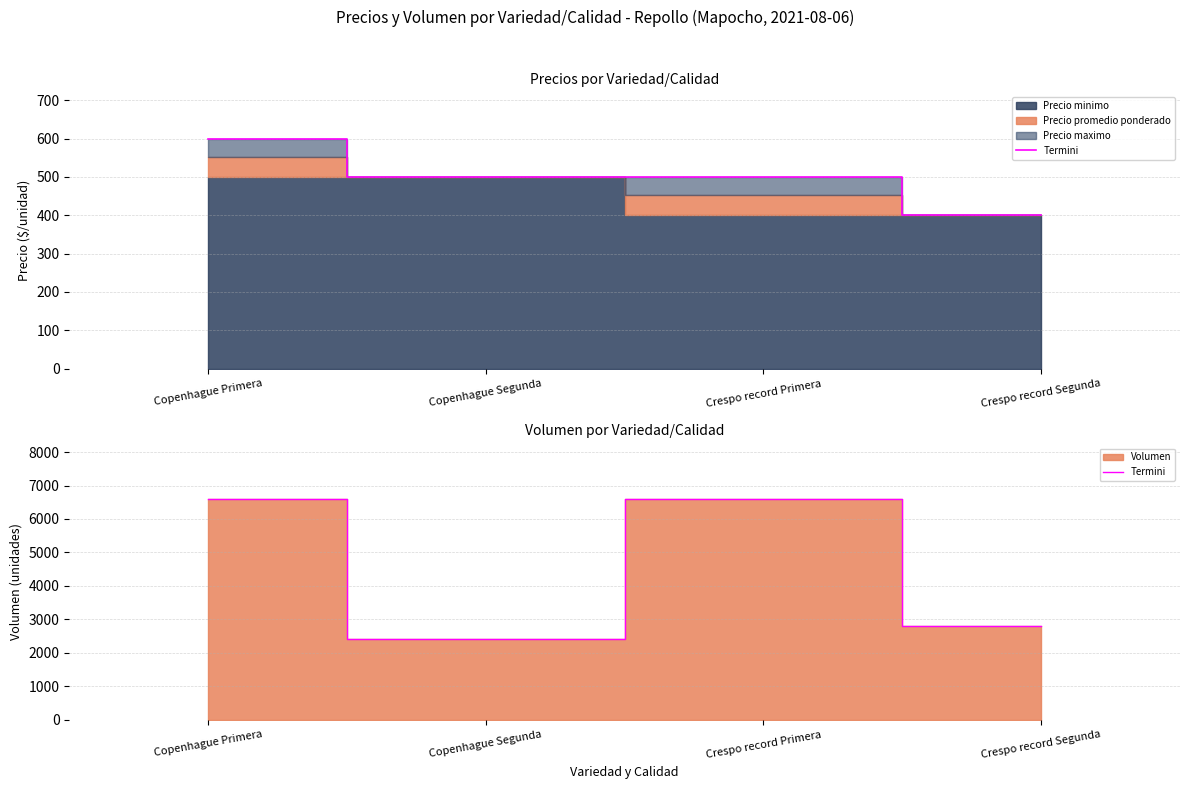

At which category does the data reach its first local valley?

Copenhague Segunda